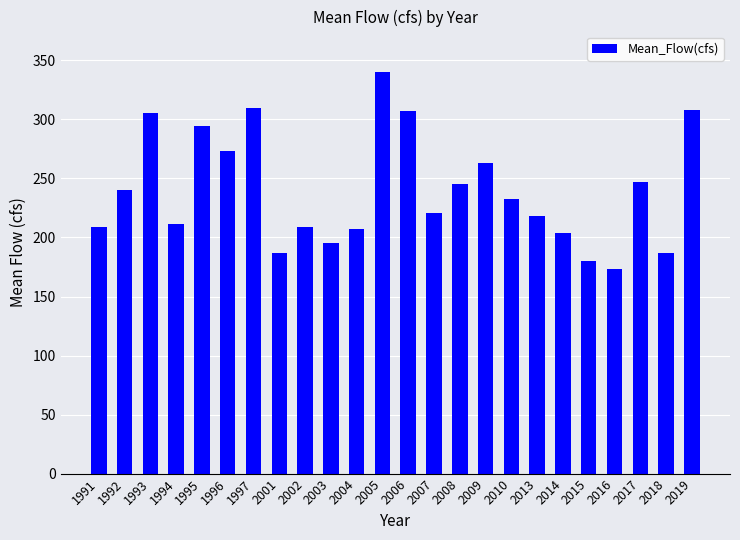

How many bars are there in total?

24